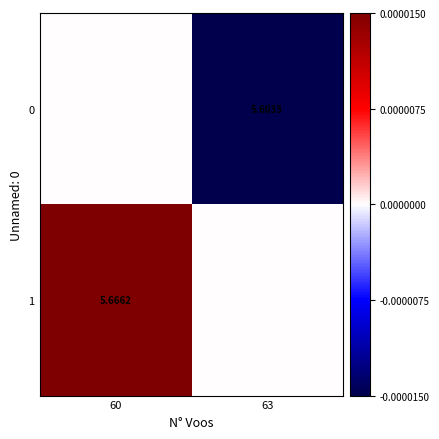

Is the value of 0 at 63 greater than the value of 1 at 60?

No